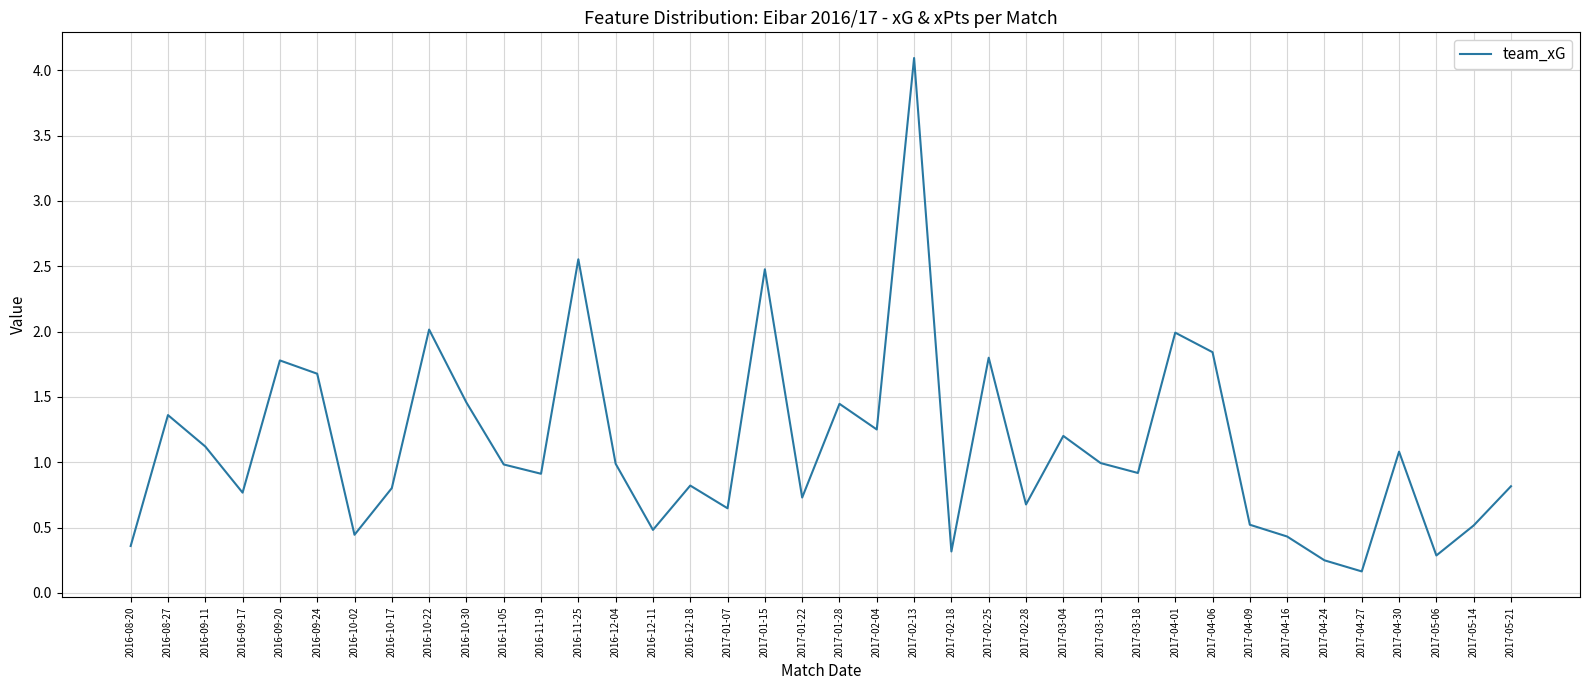

Is it true that the value at 2016-12-11 is 0.5?

True